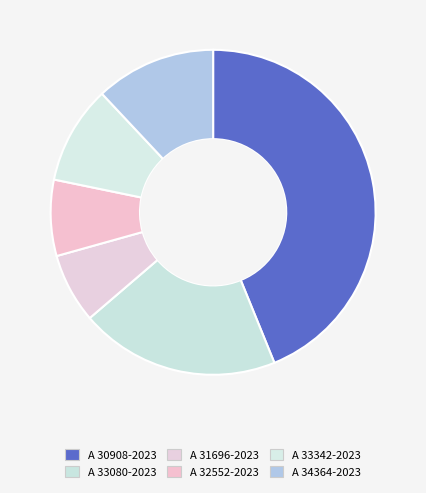

Do A 33080-2023 and A 32552-2023 together represent more than half of the pie?

No